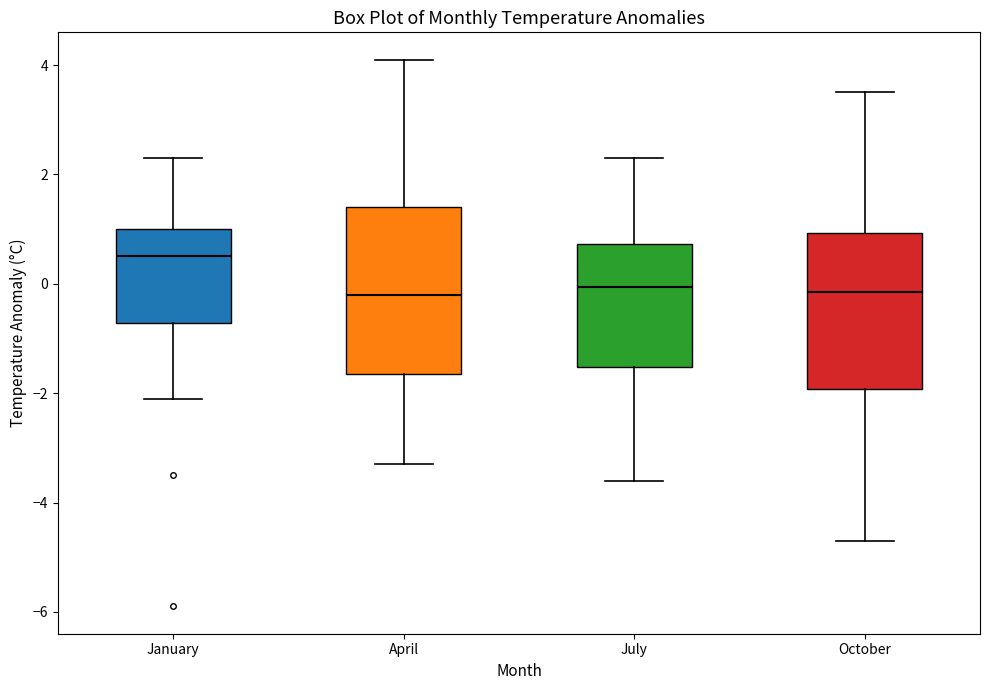

Which box has the highest median line?

January